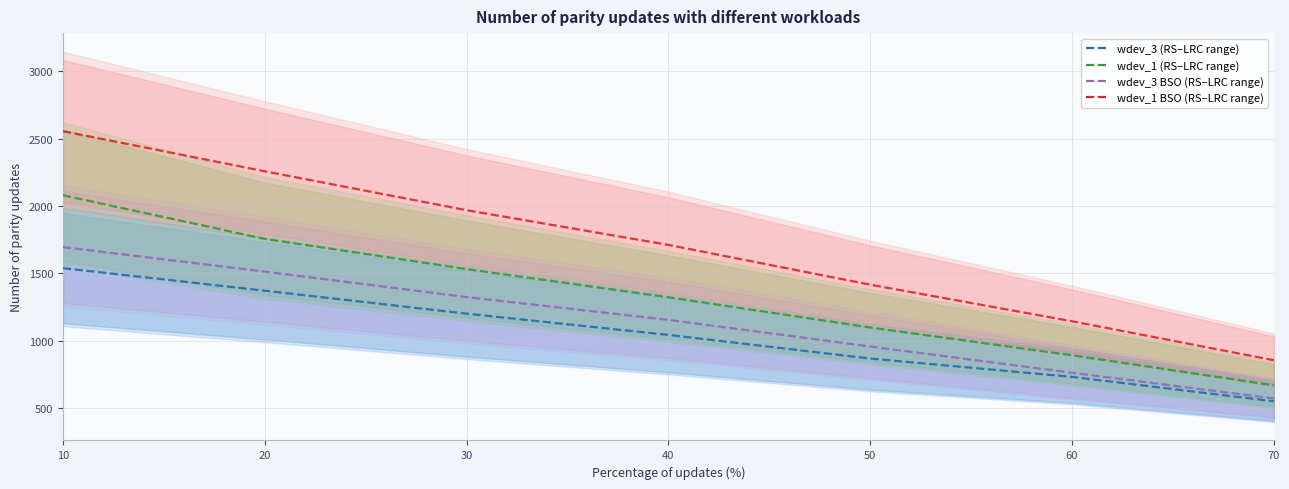

Is the value of wdev_1 (RS–LRC range) at 60 greater than the value of wdev_1 BSO (RS–LRC range) at 70?

Yes